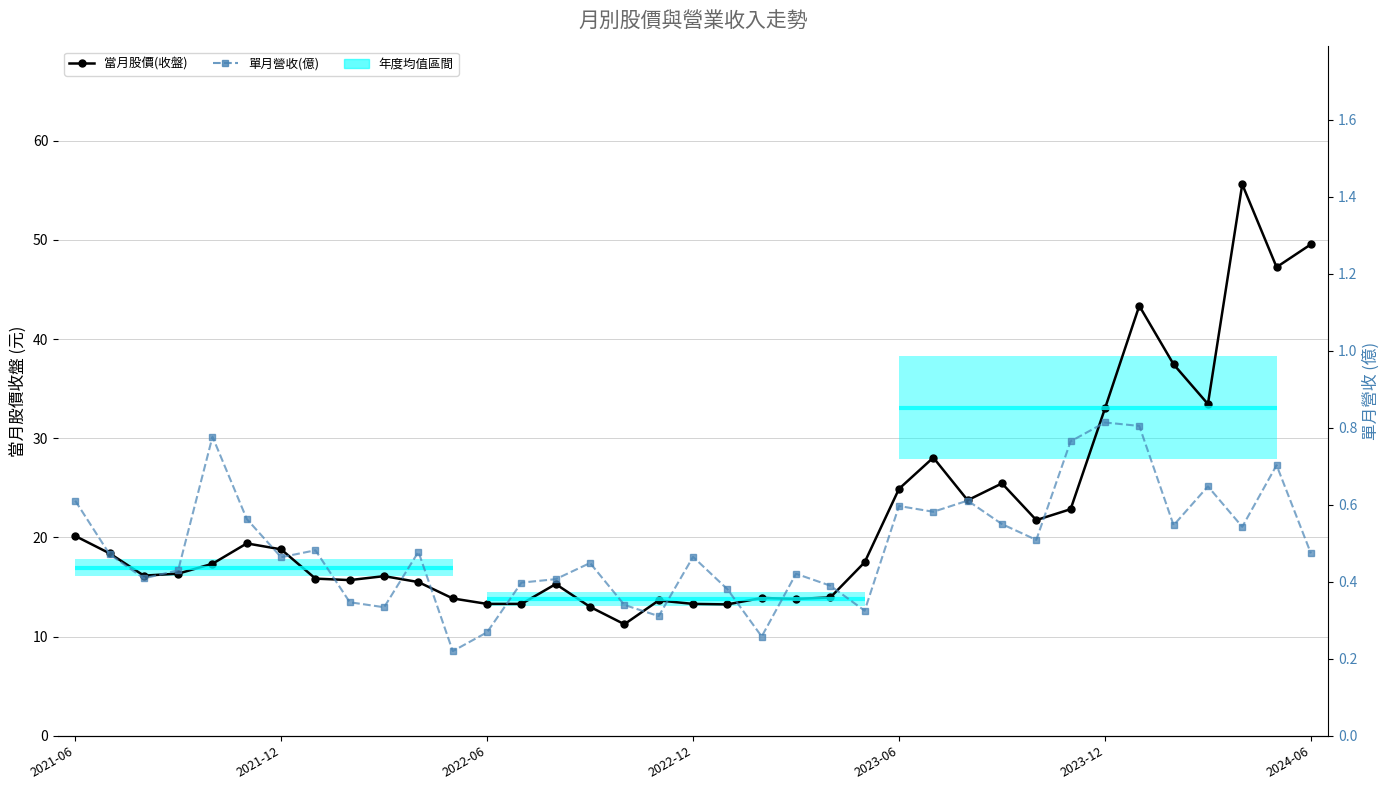

How many data points in 當月股價(收盤) are less than 17?

18